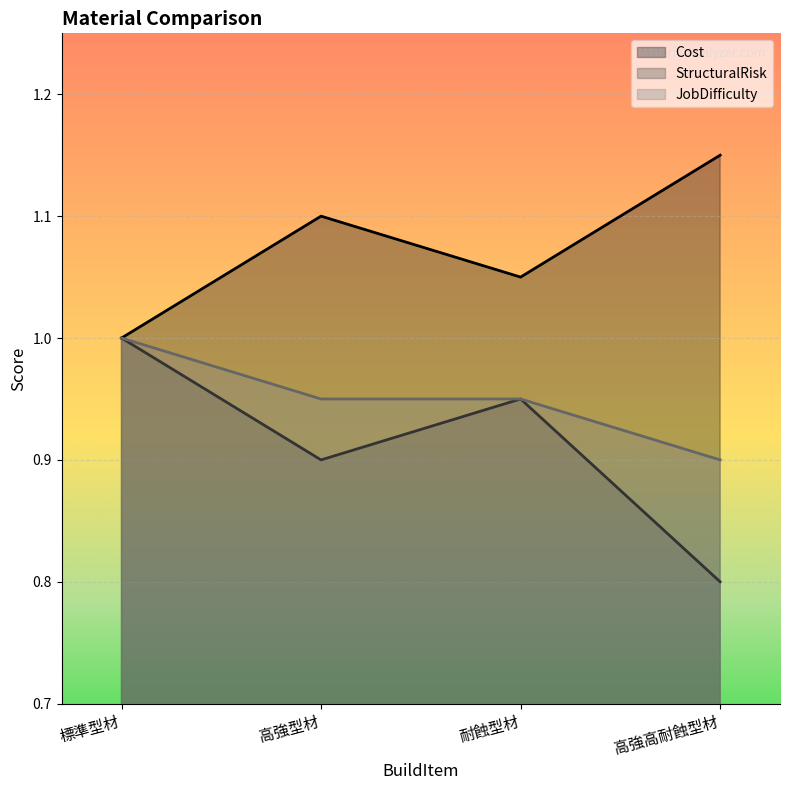

True or false: JobDifficulty has a value of 0.9 at 高強高耐蝕型材.

True